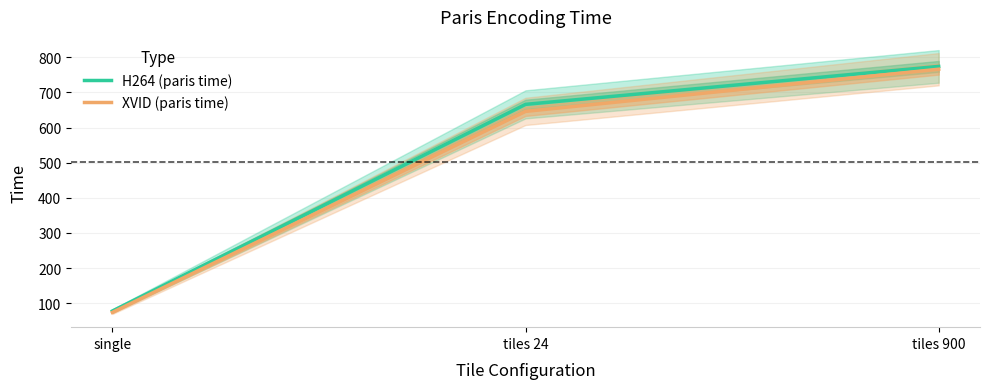

Which category has the highest value in the XVID (paris time) series?

tiles 900